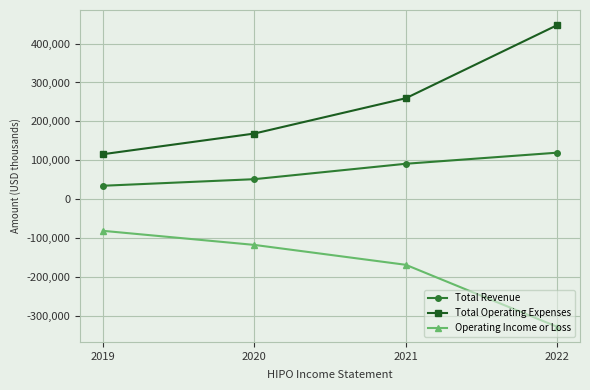

What is the value of the Operating Income or Loss point at the 3rd from the left?

-168300